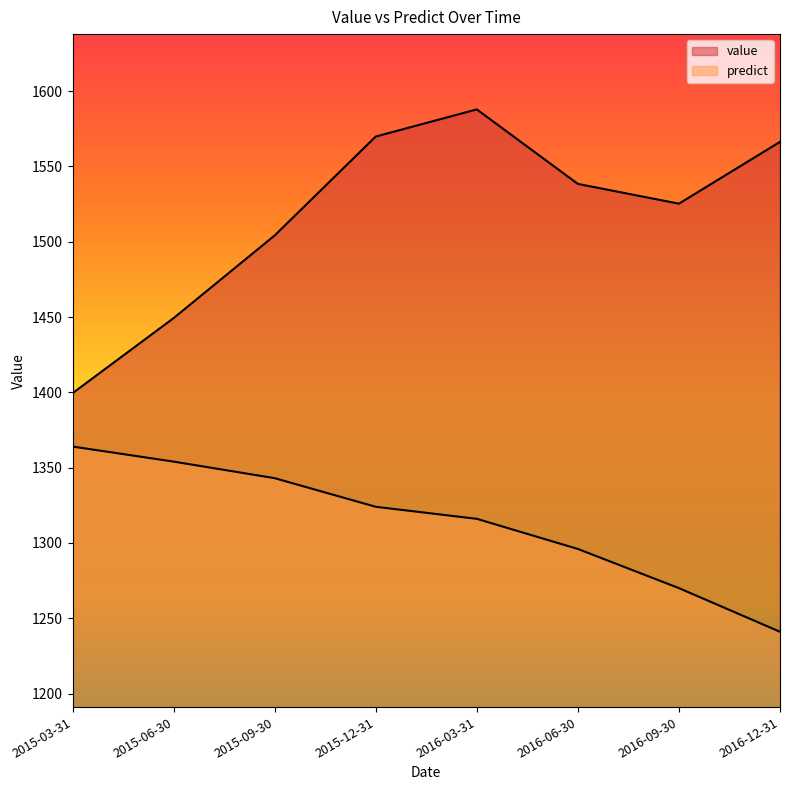

At which category is the sum across all series the highest?

2016-03-31